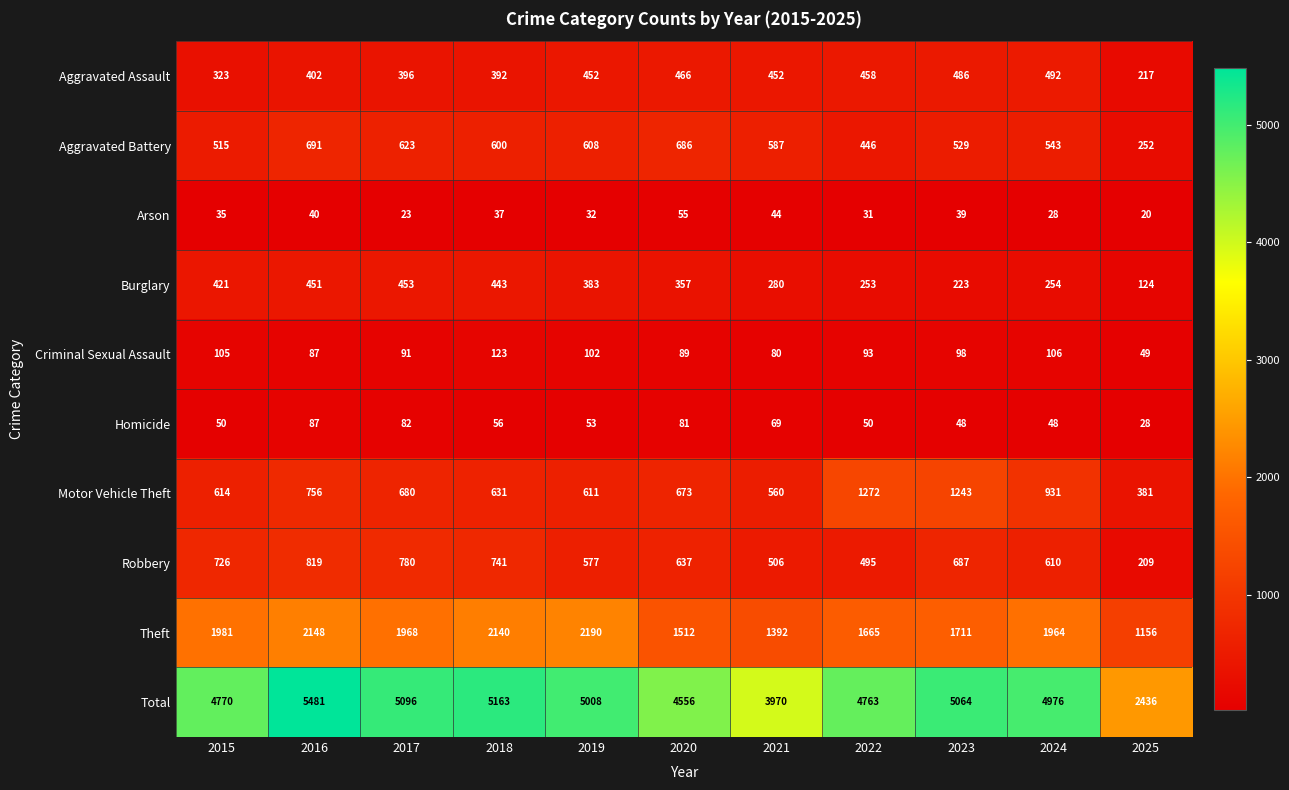

Rank the series by their maximum value, from lowest to highest.

Arson, Homicide, Criminal Sexual Assault, Burglary, Aggravated Assault, Aggravated Battery, Robbery, Motor Vehicle Theft, Theft, Total